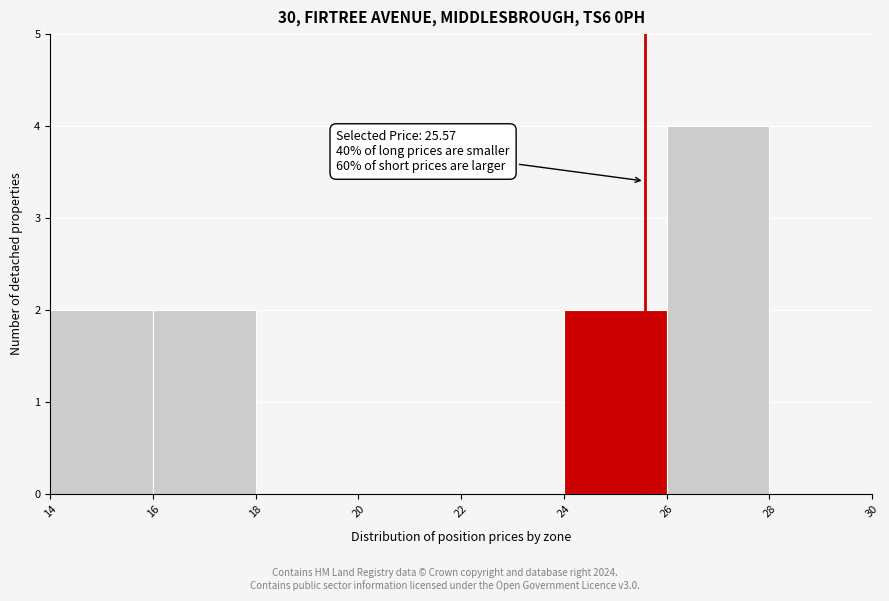

Which range on the x-axis has the tallest bar?

26 to 28